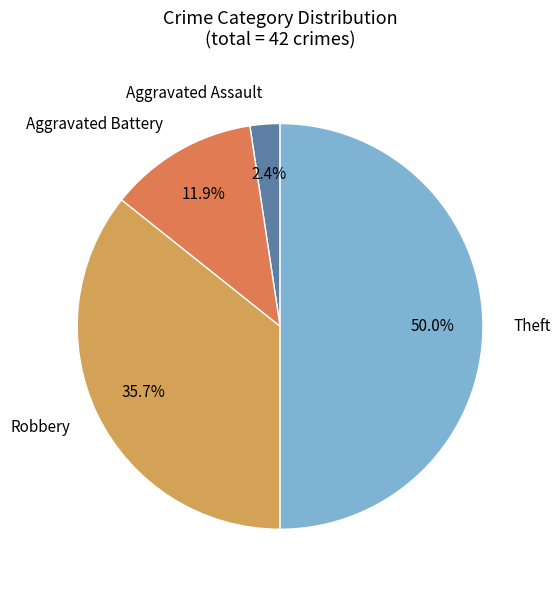

Count the number of slices in the pie.

4